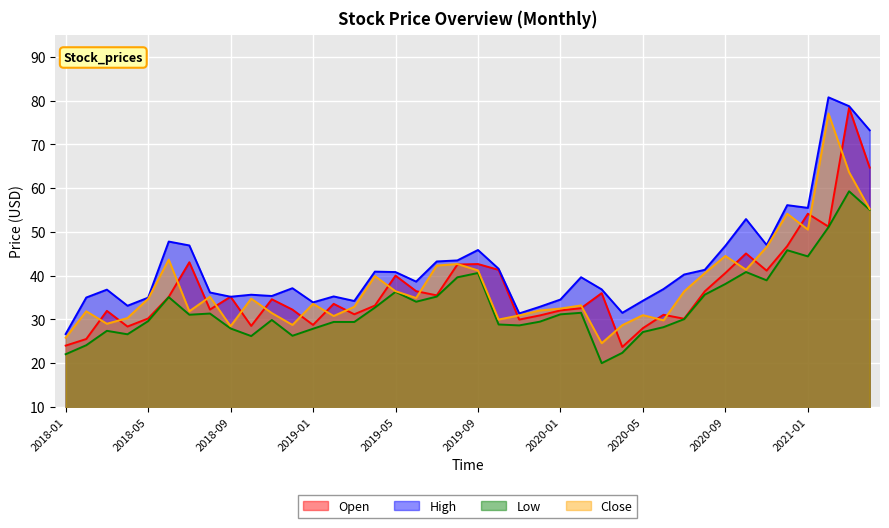

What is the sum of the Open values at 2018-08 and 2019-11?

62.2